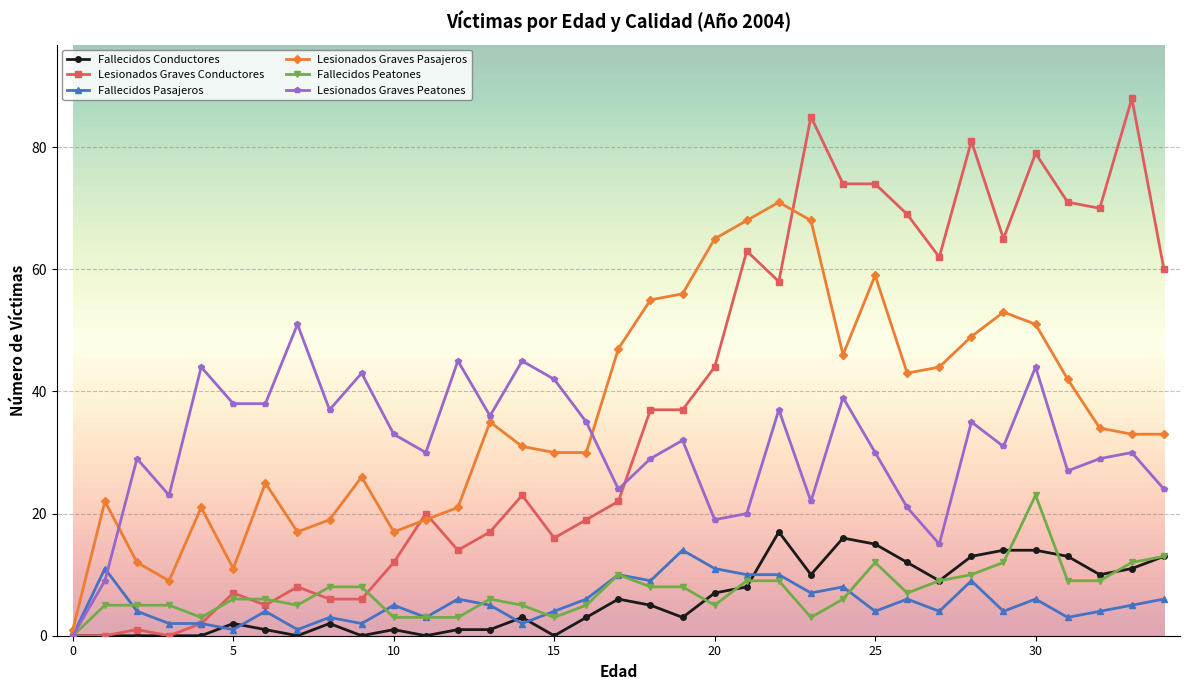

What is the sum of all Fallecidos Conductores values?

210